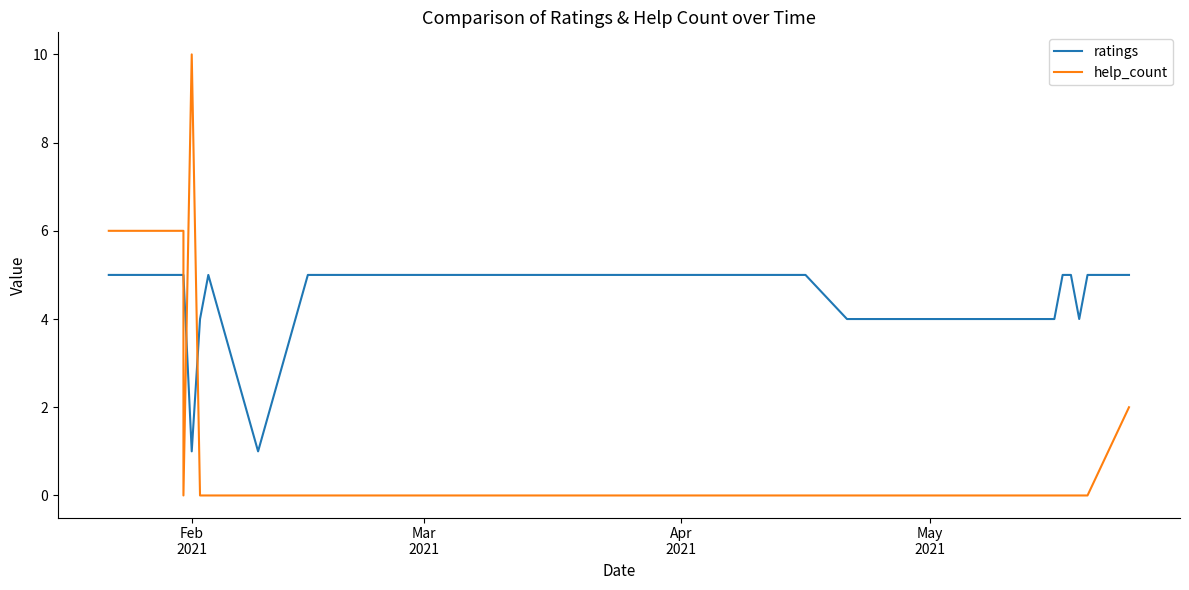

How many interior local peaks does the ratings series have?

1